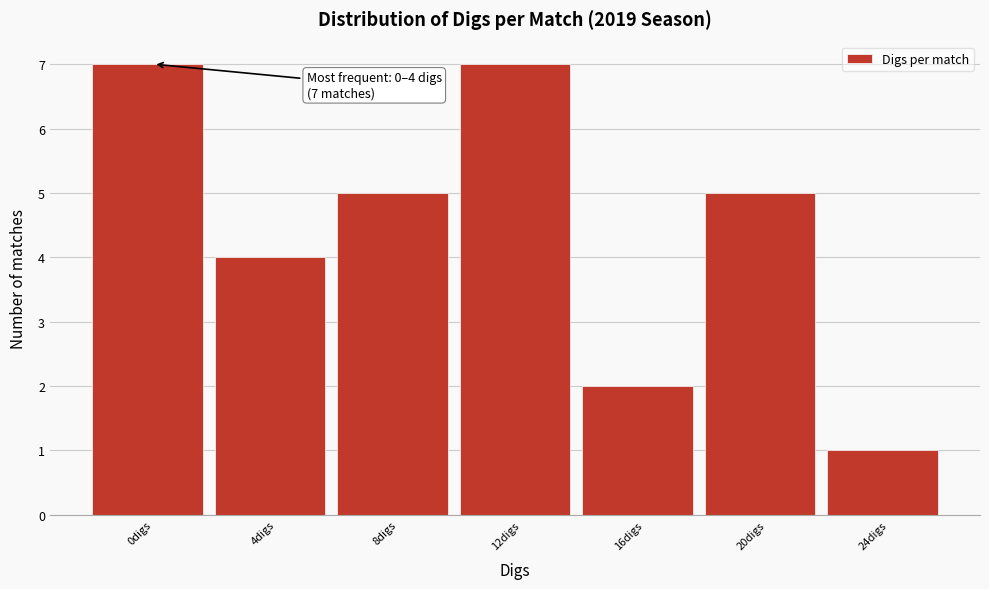

Reading left to right, transcribe all the data shown in this chart.

7	4	5	7	2	5	1